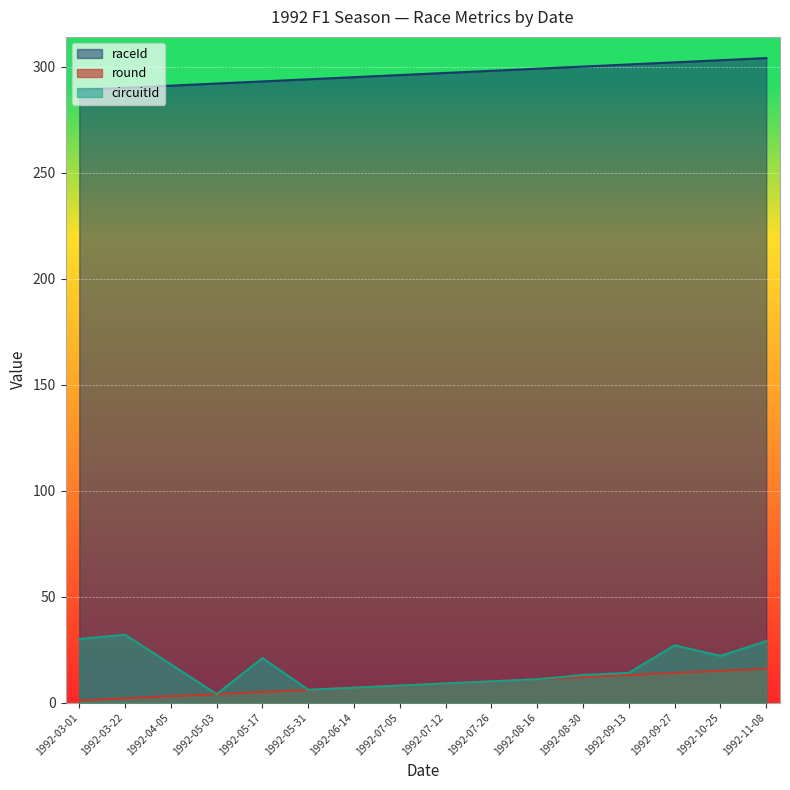

What is the sum of the raceId values at 1992-06-14 and 1992-05-03?

587